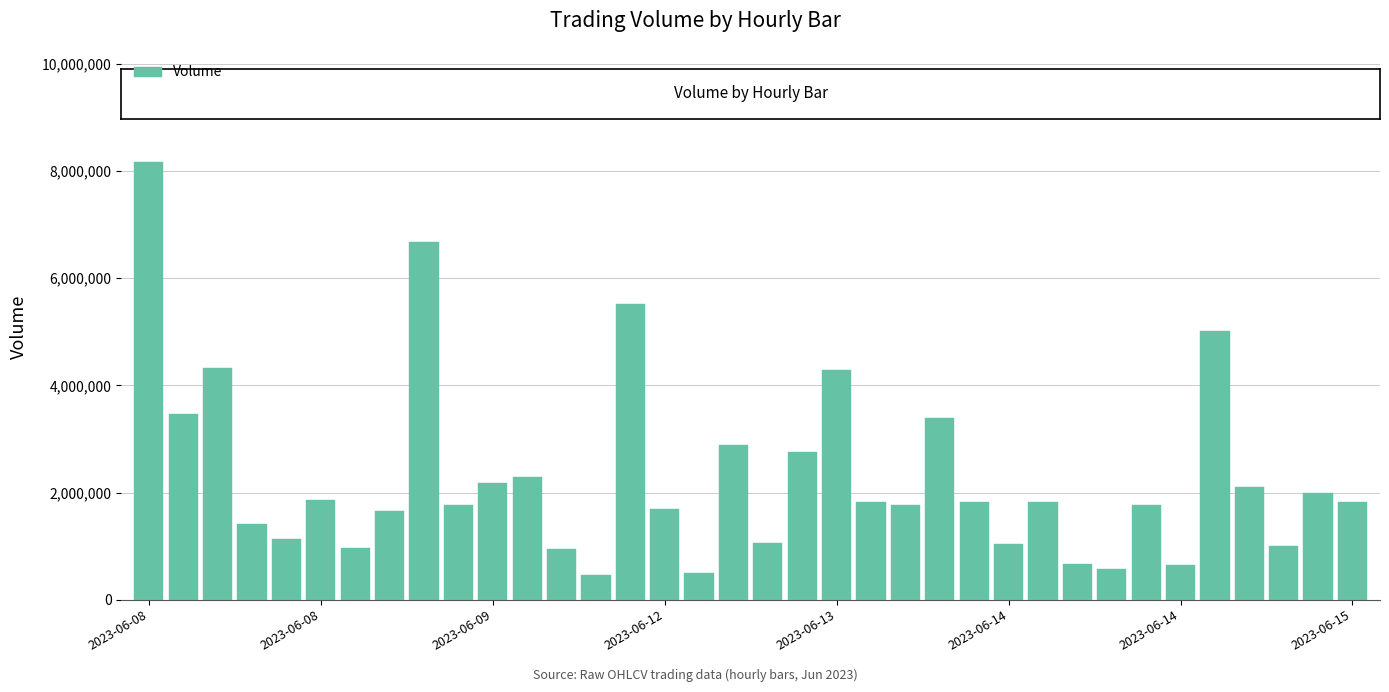

What is the value of the 2nd bar from the left?

3459721